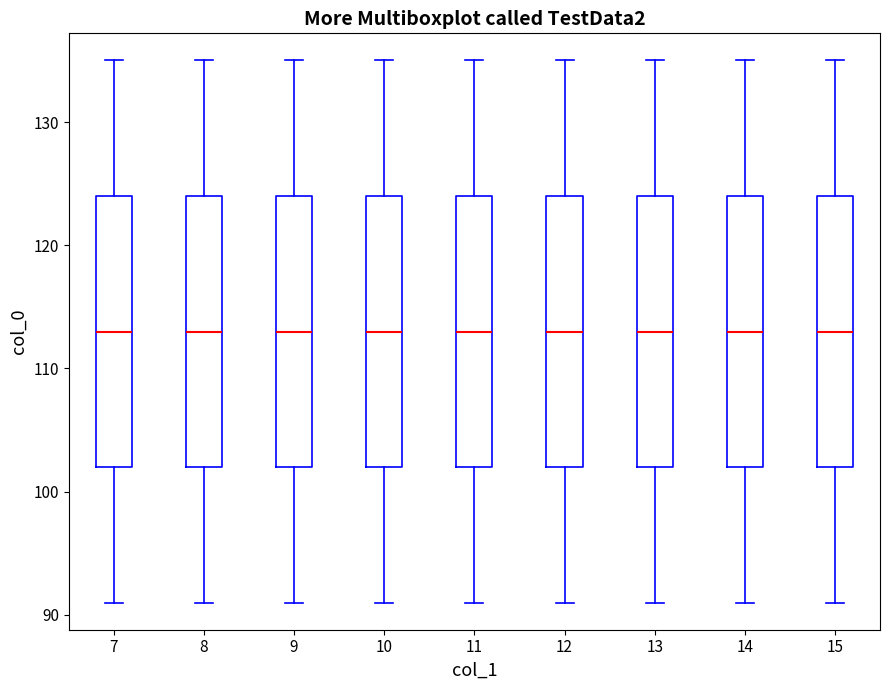

Reading left to right, read every box against the y-axis: the position of its median line, the range the box covers, and the ends of its whiskers. The values are not printed on the chart, so give them approximately, as read against the axis.

7: median 113, box 102 to 124, whiskers 91 to 135
8: median 113, box 102 to 124, whiskers 91 to 135
9: median 113, box 102 to 124, whiskers 91 to 135
10: median 113, box 102 to 124, whiskers 91 to 135
11: median 113, box 102 to 124, whiskers 91 to 135
12: median 113, box 102 to 124, whiskers 91 to 135
13: median 113, box 102 to 124, whiskers 91 to 135
14: median 113, box 102 to 124, whiskers 91 to 135
15: median 113, box 102 to 124, whiskers 91 to 135